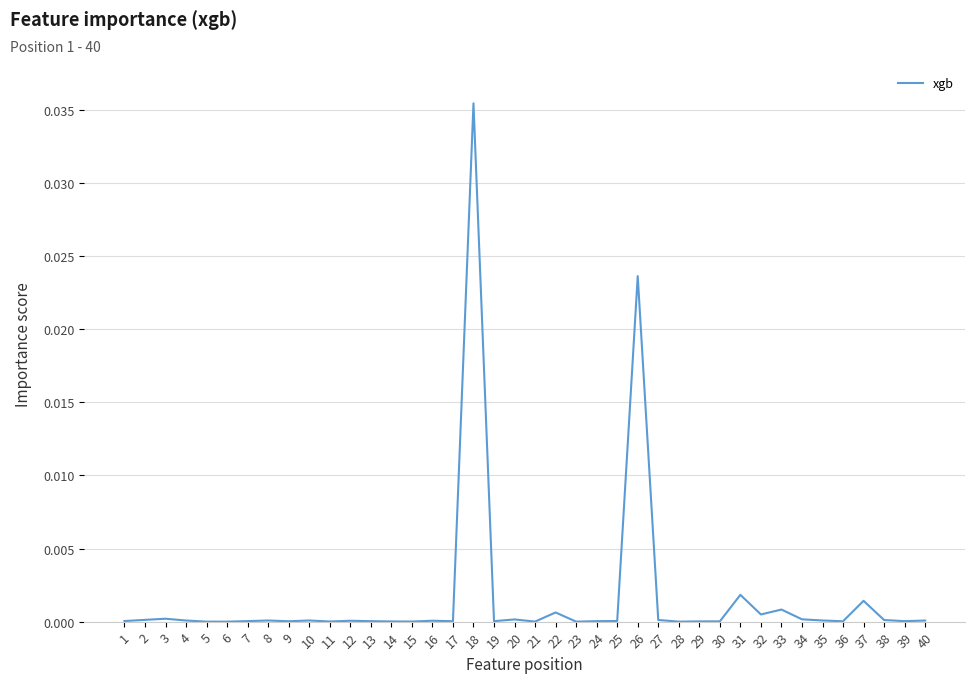

True or false: the data shows 0.0 at 14.

True